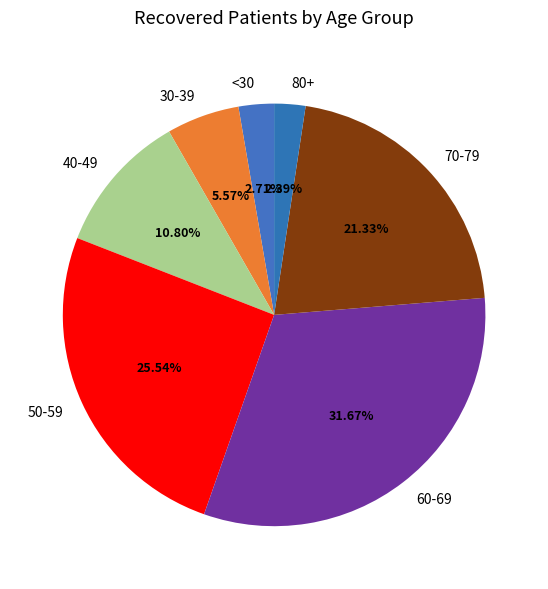

Combined, do 60-69 and 40-49 account for over 50%?

No